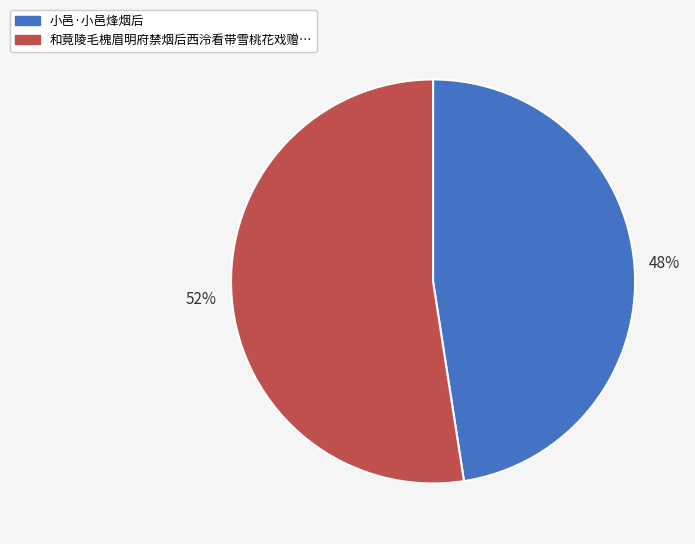

To the nearest percent, what is the average slice percentage?

50%